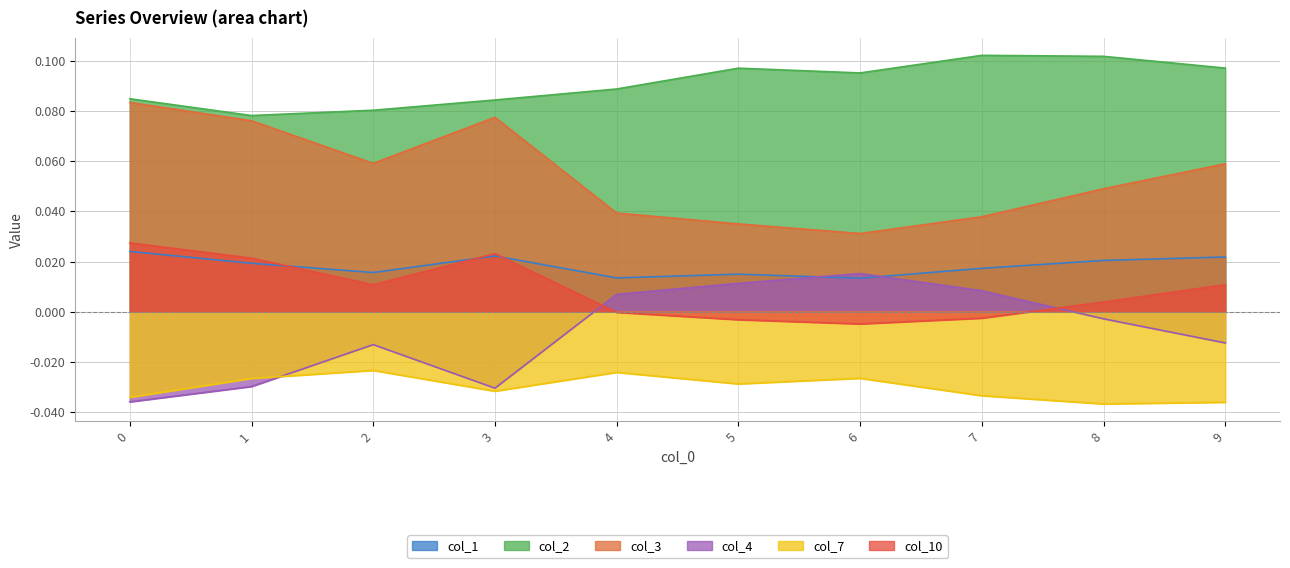

What is the value of the col_3 point at the 3rd from the left?

0.1